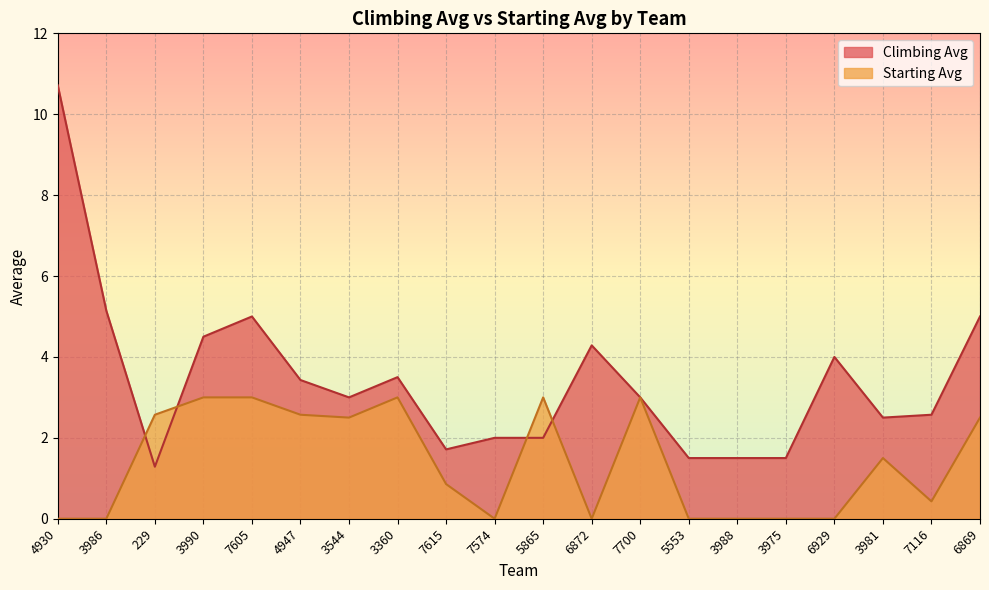

What is the approximate value of Climbing Avg at 7700?

3.0